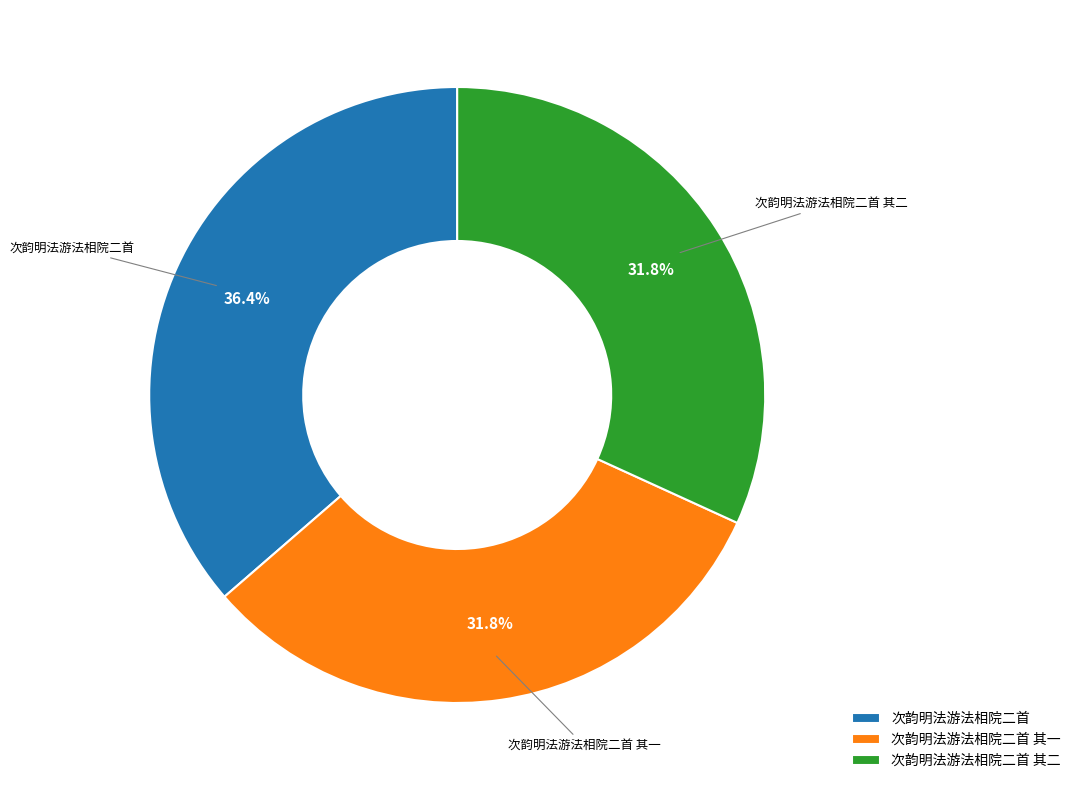

What is the ratio of the value at 次韵明法游法相院二首 to the value at 次韵明法游法相院二首 其一?

1.1